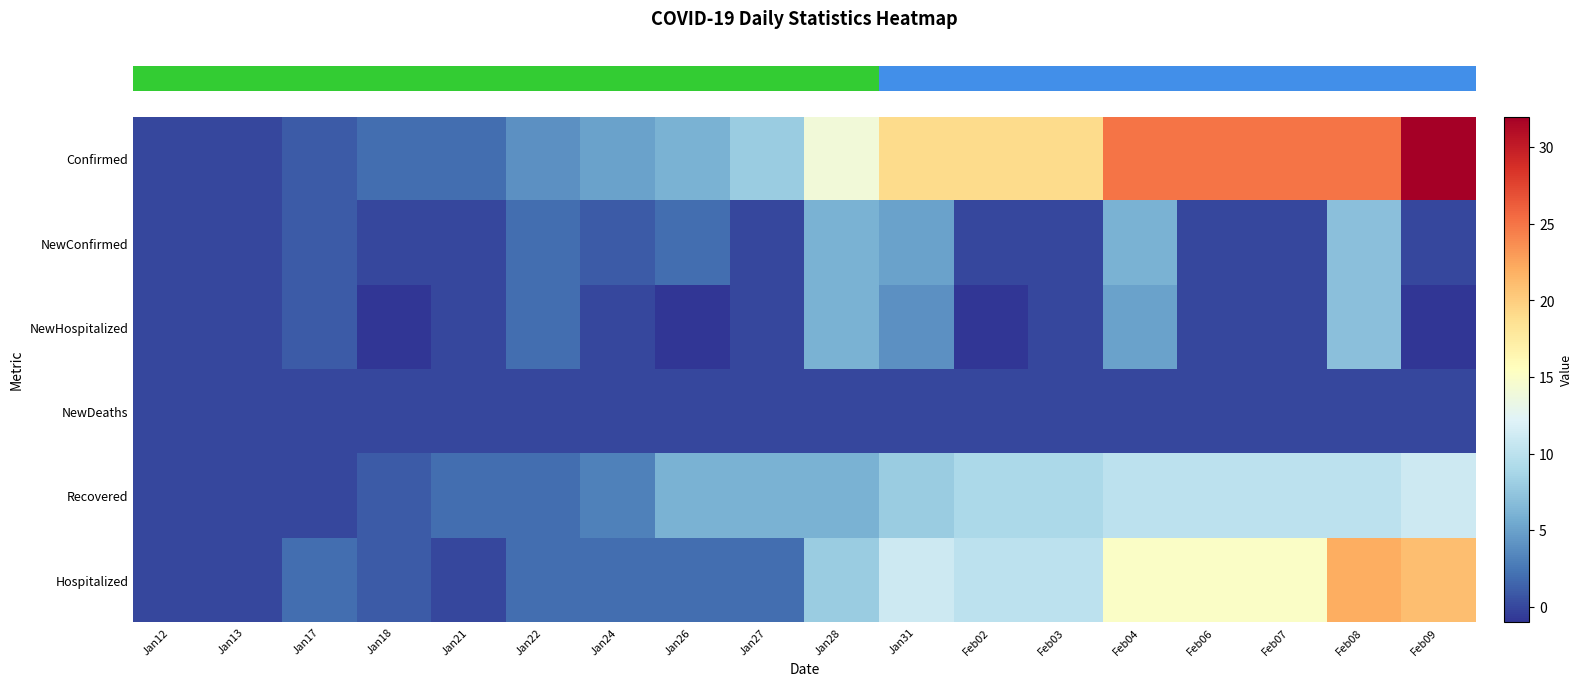

At how many categories does at least one series exceed 22?

5